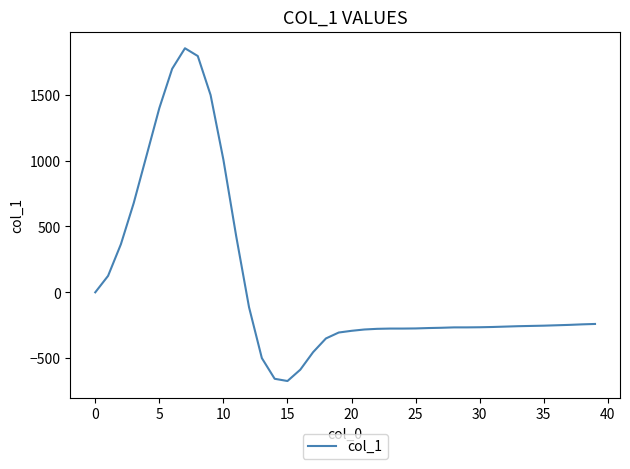

What is the smallest value displayed?

-673